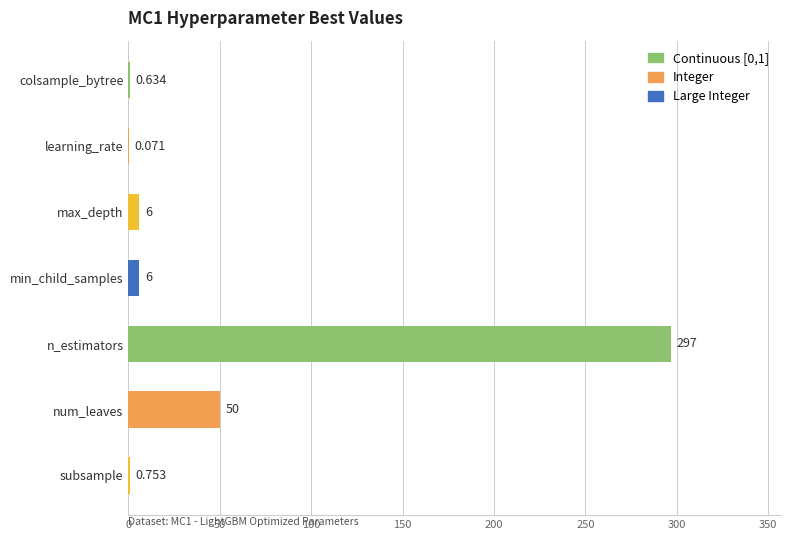

Where is the data nearest to the value 148?

num_leaves